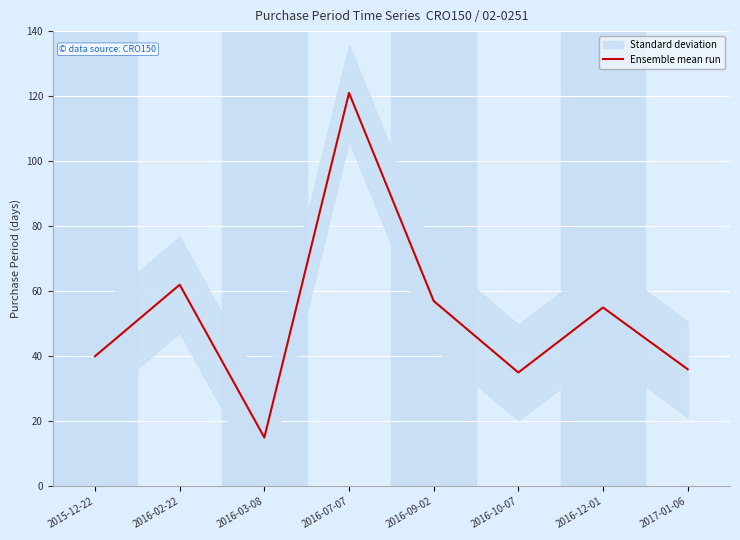

List the labels in order of value, smallest first.

2016-03-08, 2016-10-07, 2017-01-06, 2015-12-22, 2016-12-01, 2016-09-02, 2016-02-22, 2016-07-07